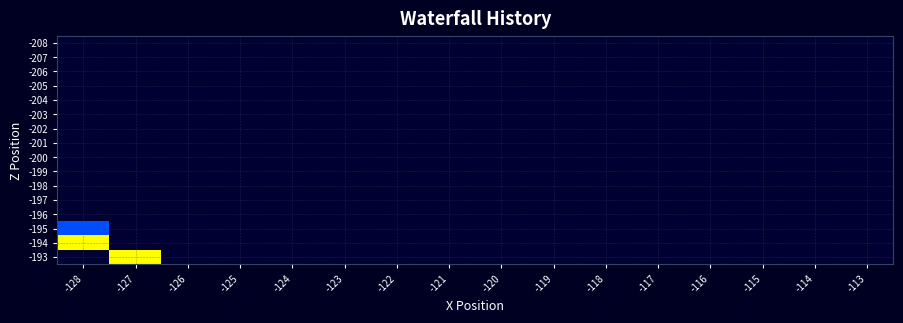

Count the number of data series in this chart.

16